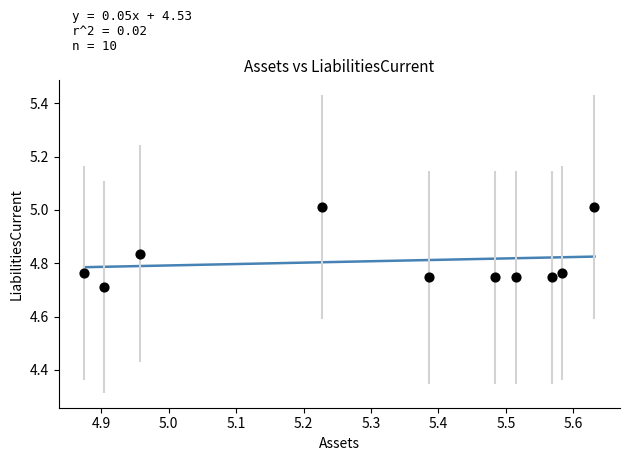

What is the average X value?

5.3